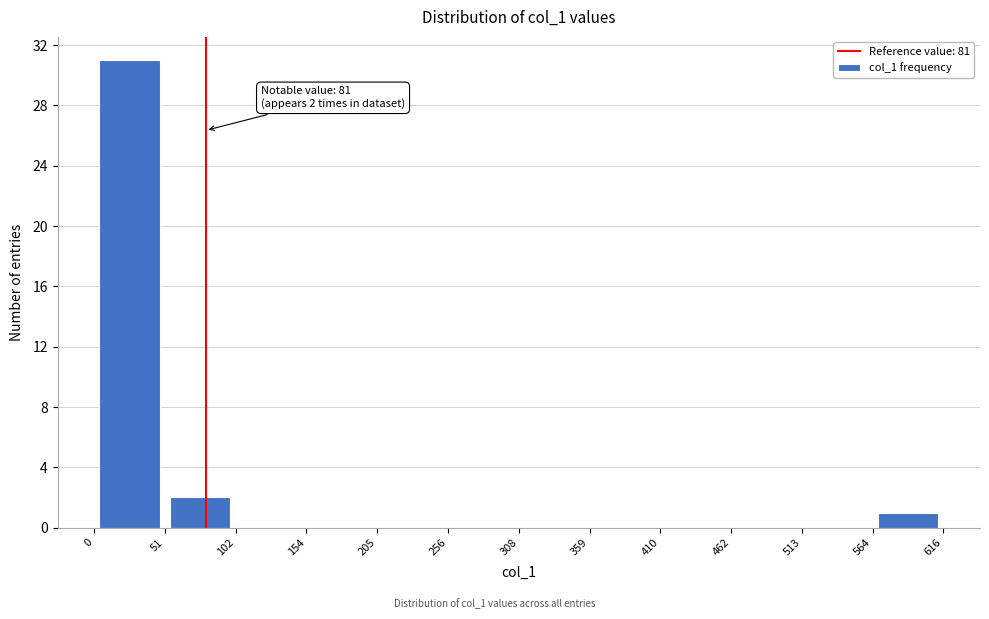

Over which range of the x-axis is the bar tallest?

0 to 51